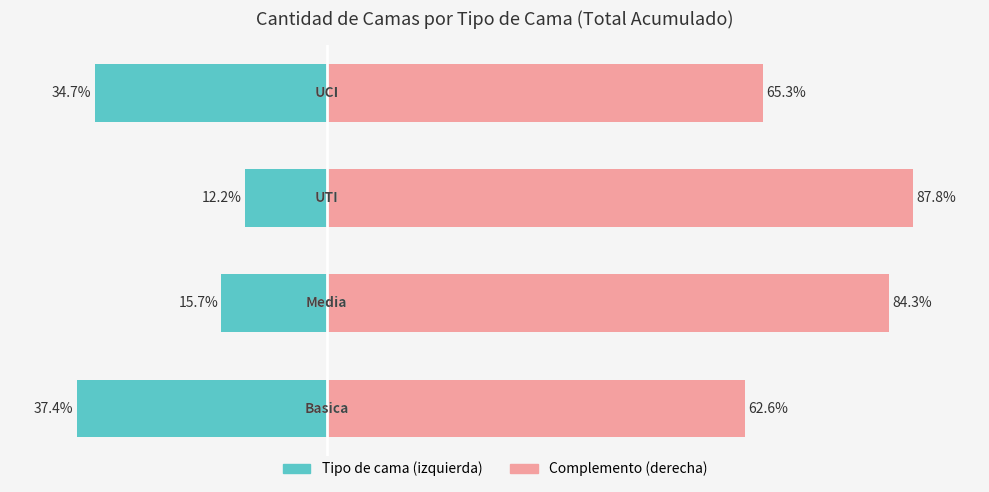

How many values in the Derecha (complemento) series exceed 84?

2